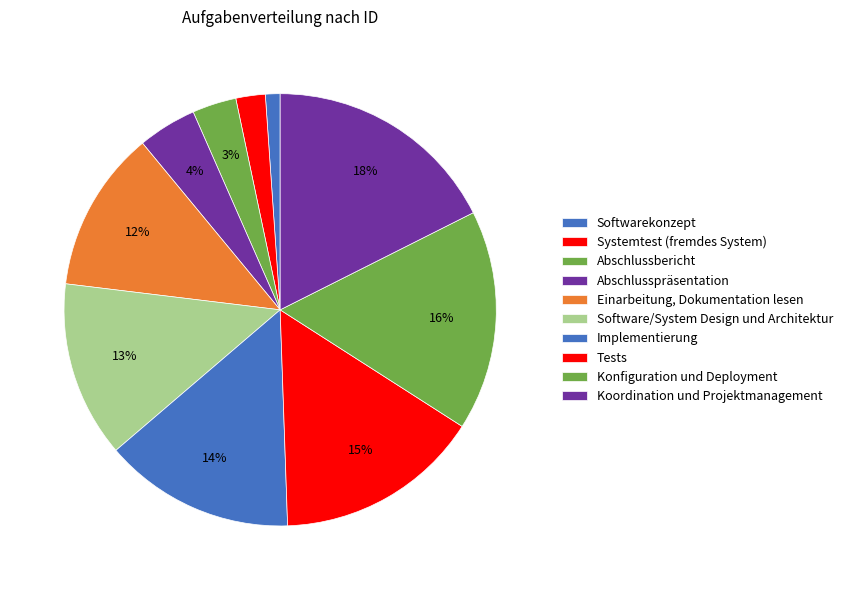

Between Einarbeitung, Dokumentation lesen and Softwarekonzept, which is larger?

Einarbeitung, Dokumentation lesen